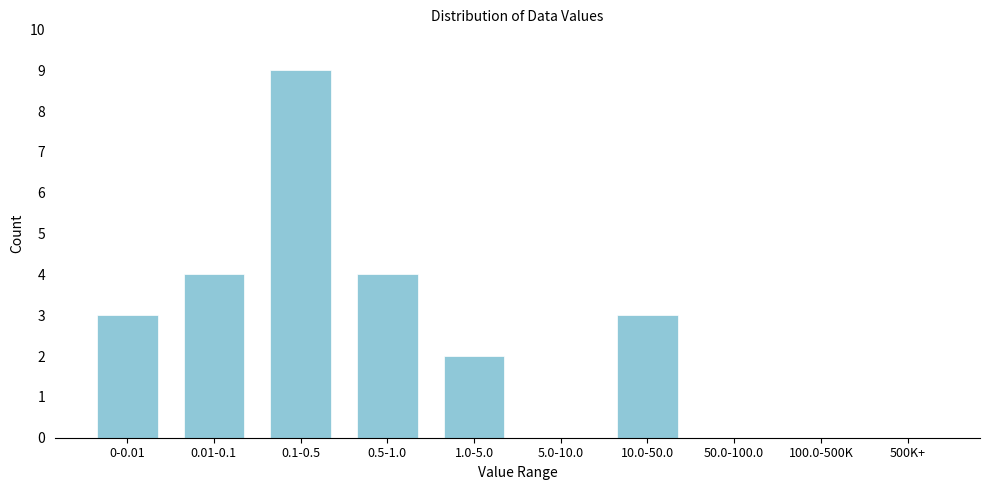

Reading right to left, what are all the values shown in this chart?

500K+=0	100.0-500K=0	50.0-100.0=0	10.0-50.0=3	5.0-10.0=0	1.0-5.0=2	0.5-1.0=4	0.1-0.5=9	0.01-0.1=4	0-0.01=3